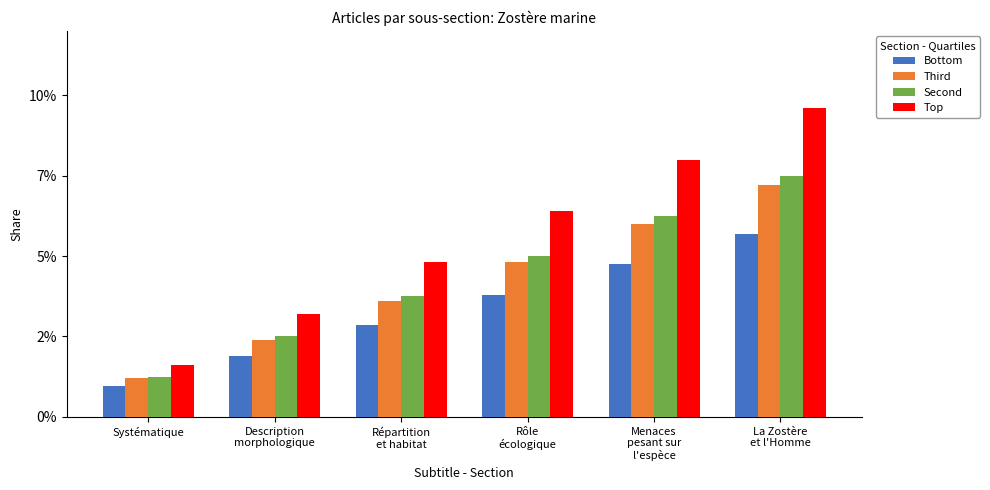

Which series has the largest total across all categories?

Top